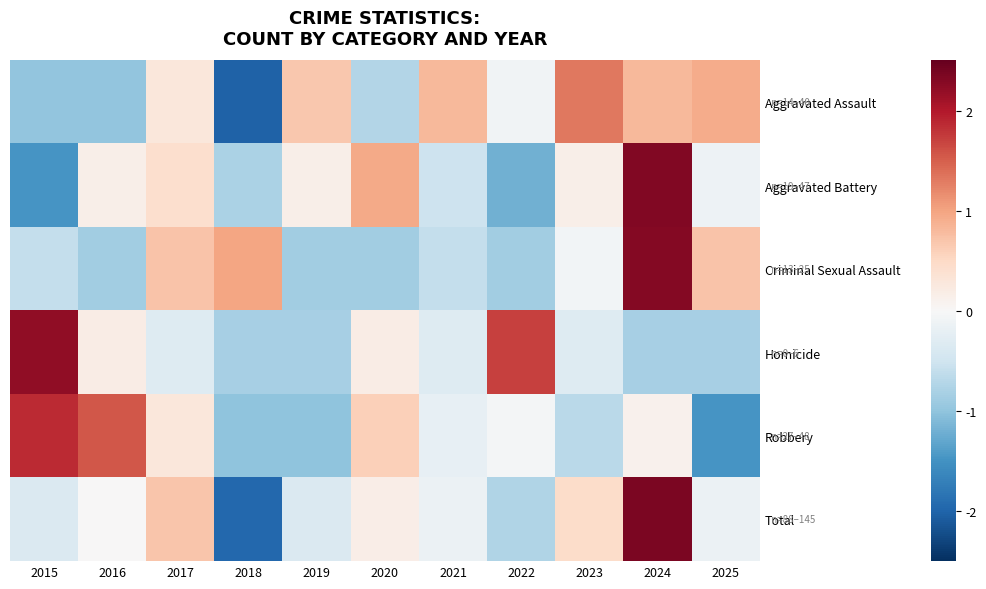

Between 2018 and 2015, which is larger?

2015